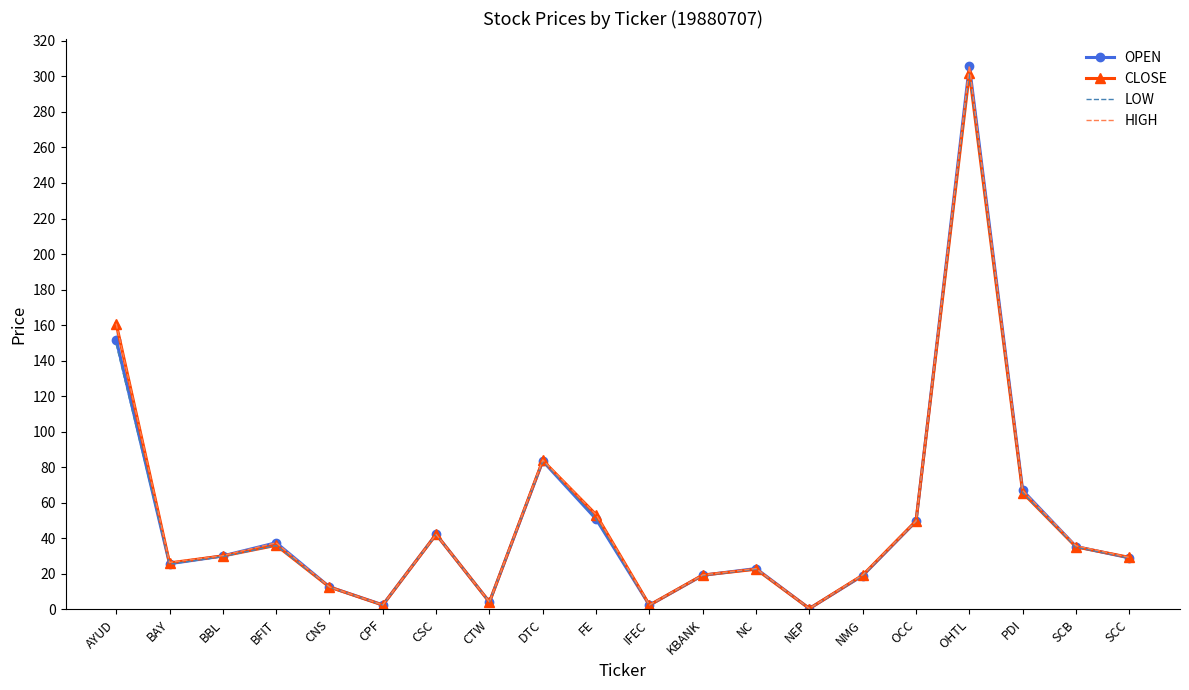

True or false: LOW and HIGH cross at least once.

False